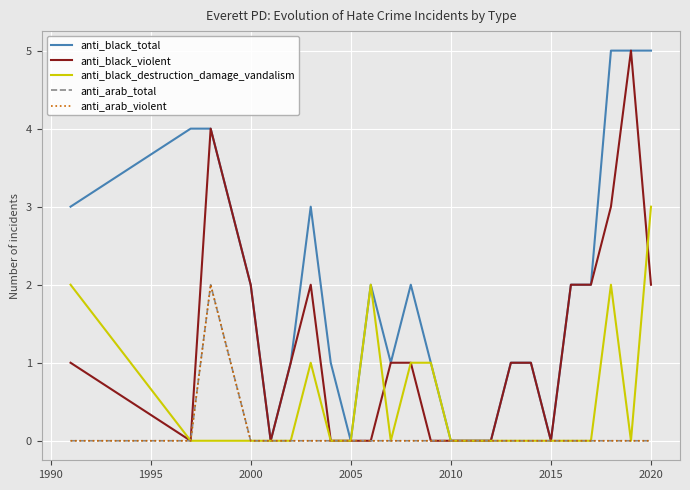

Does the chart display data point markers on the line(s)?

No